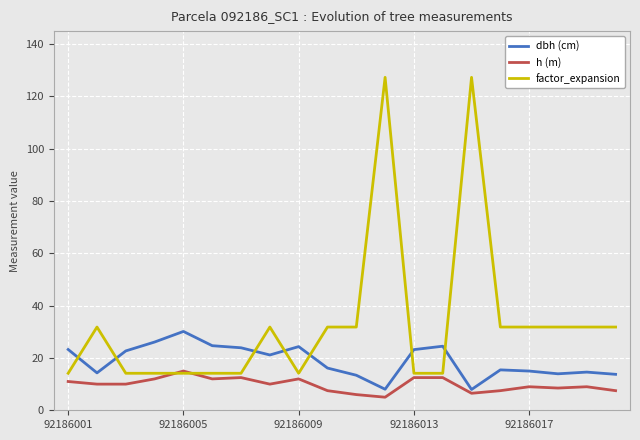

Which series has the widest spread of values?

factor_expansion